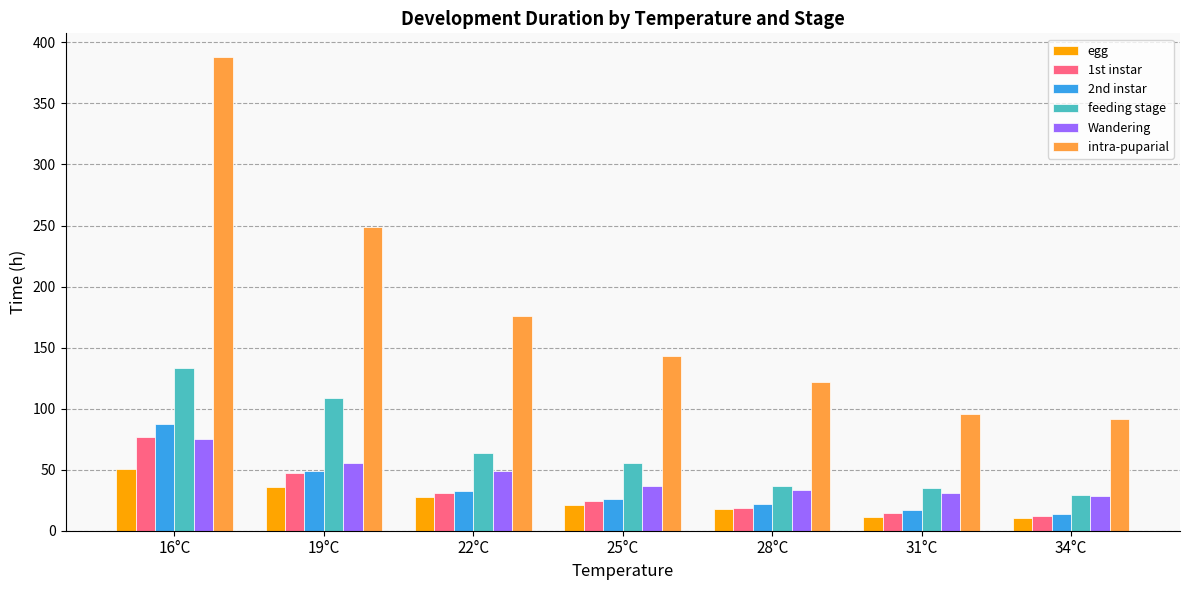

What value does the egg series have at 28°C?

17.8